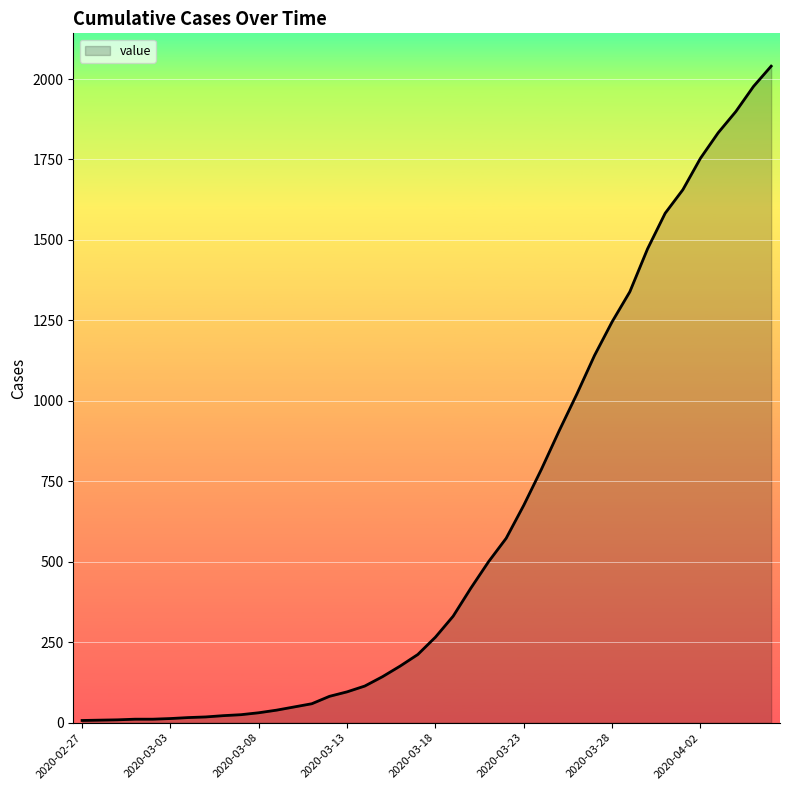

What is the difference between the maximum and minimum values?

2033